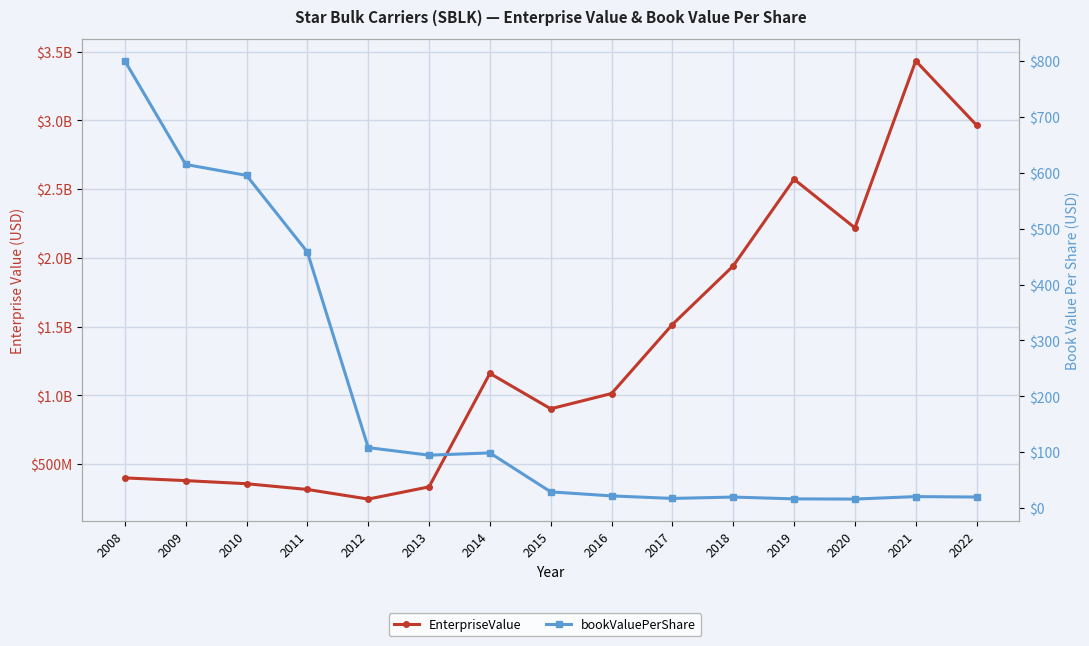

True or false: bookValuePerShare has a value of 98.8 at 2014.

True